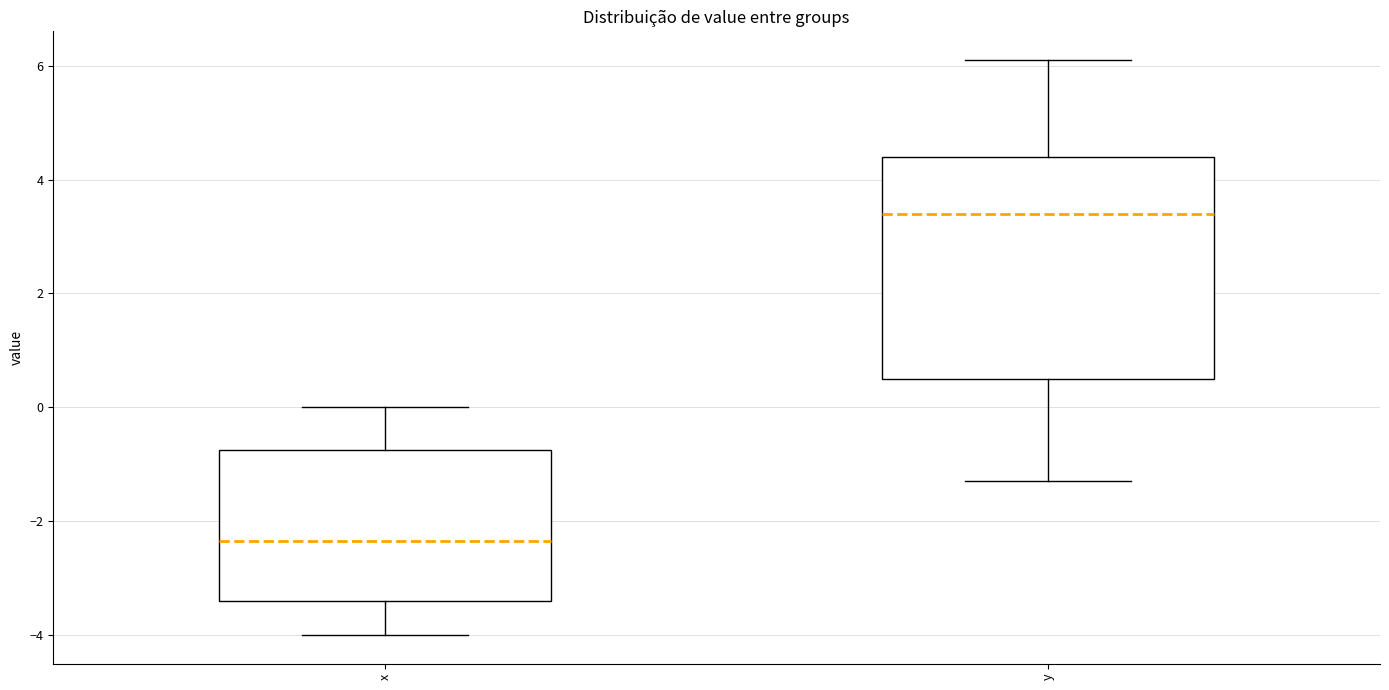

Which box is the tallest, from its lower edge to its upper edge?

y